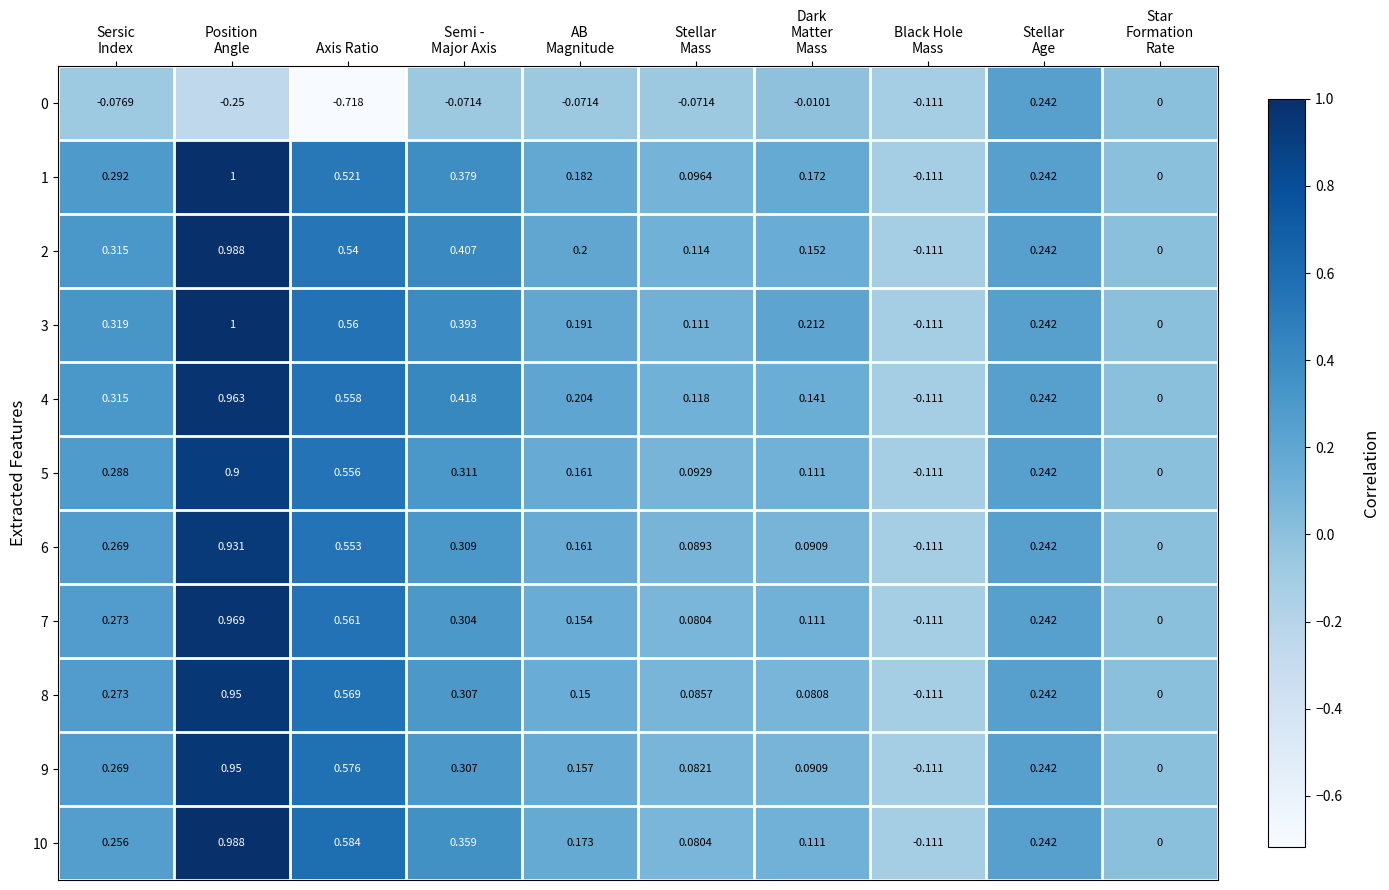

Which series changed the most between AB
Magnitude and Black Hole
Mass?

4